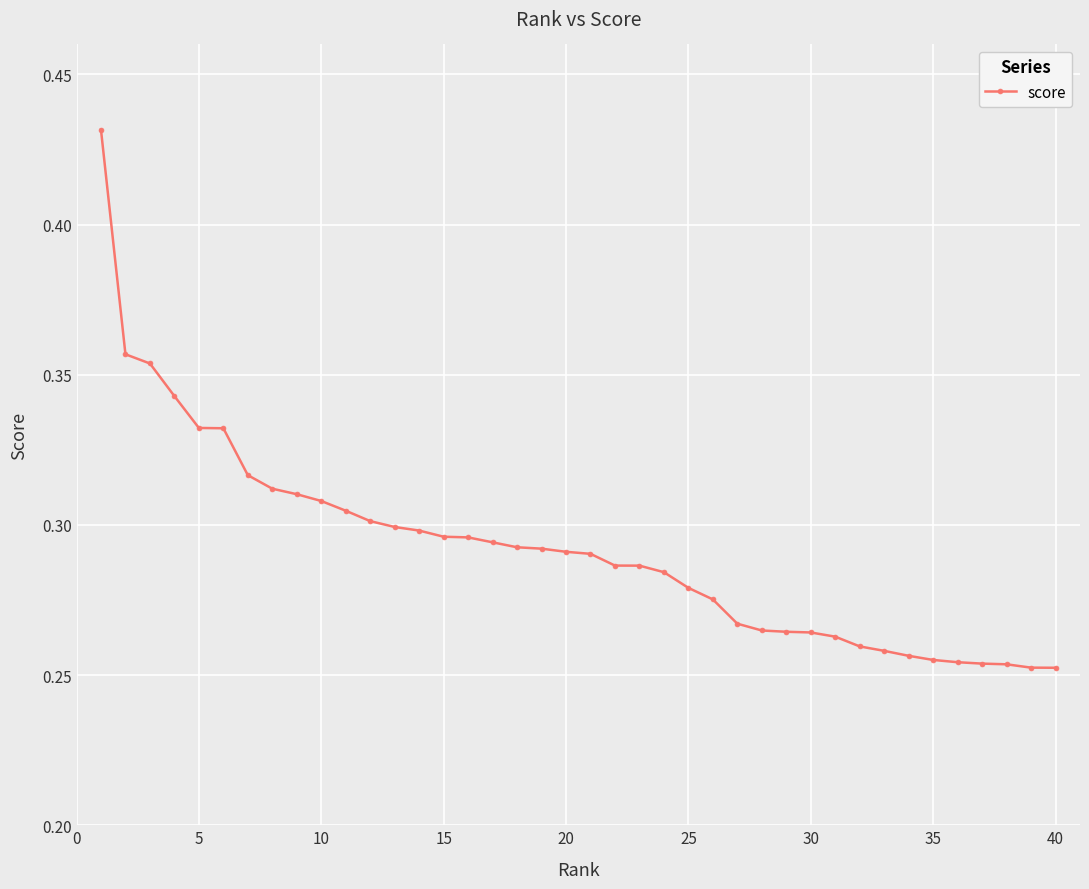

What is the difference between the second highest and minimum values?

0.1